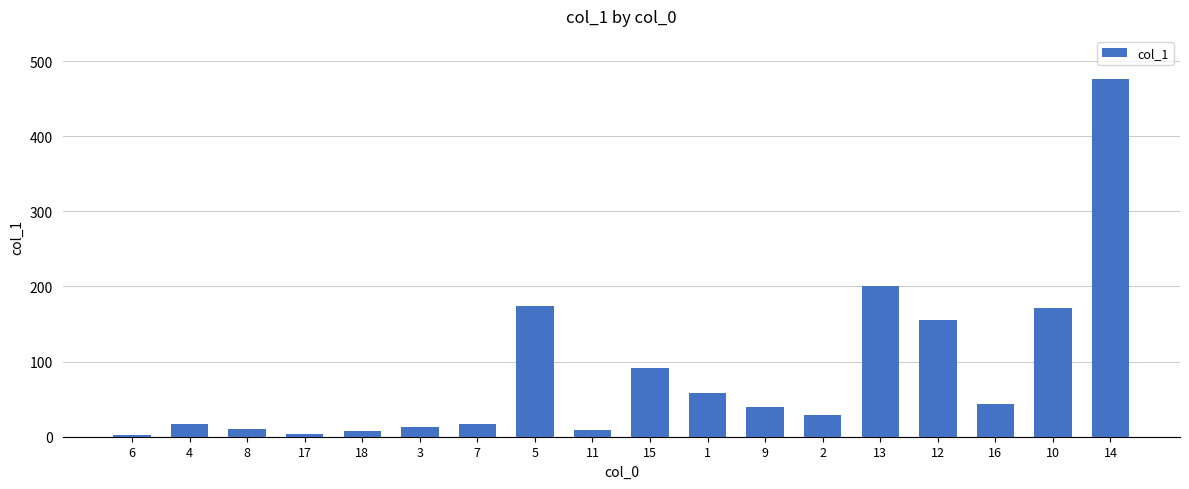

What is the smallest value displayed?

2.8